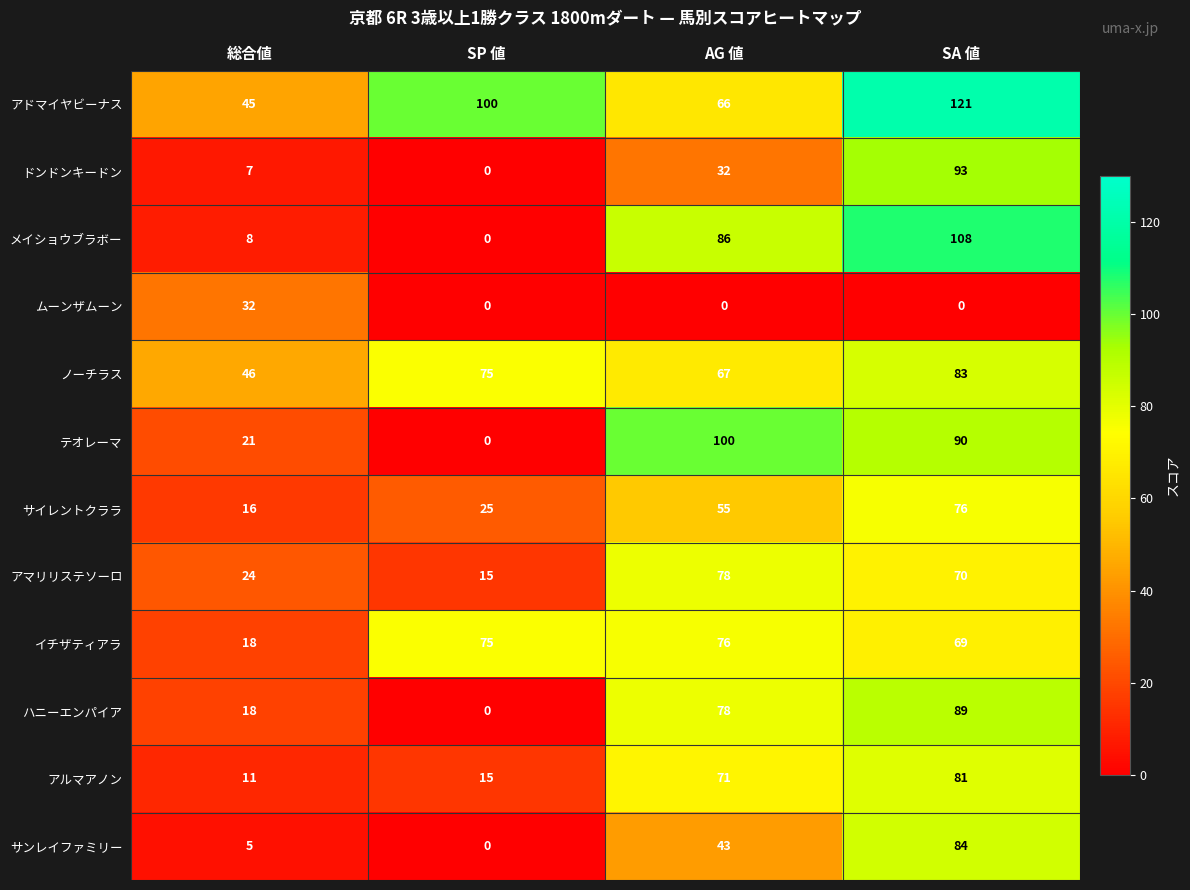

The value of サンレイファミリー at SA 値 is 141. True or false?

False